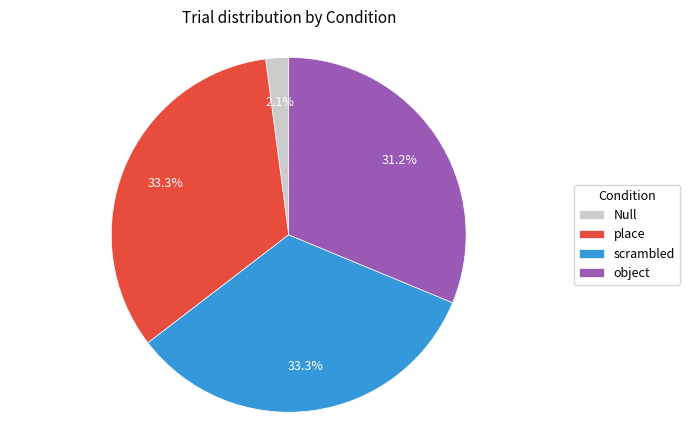

Combined, do Null and scrambled account for over 50%?

No